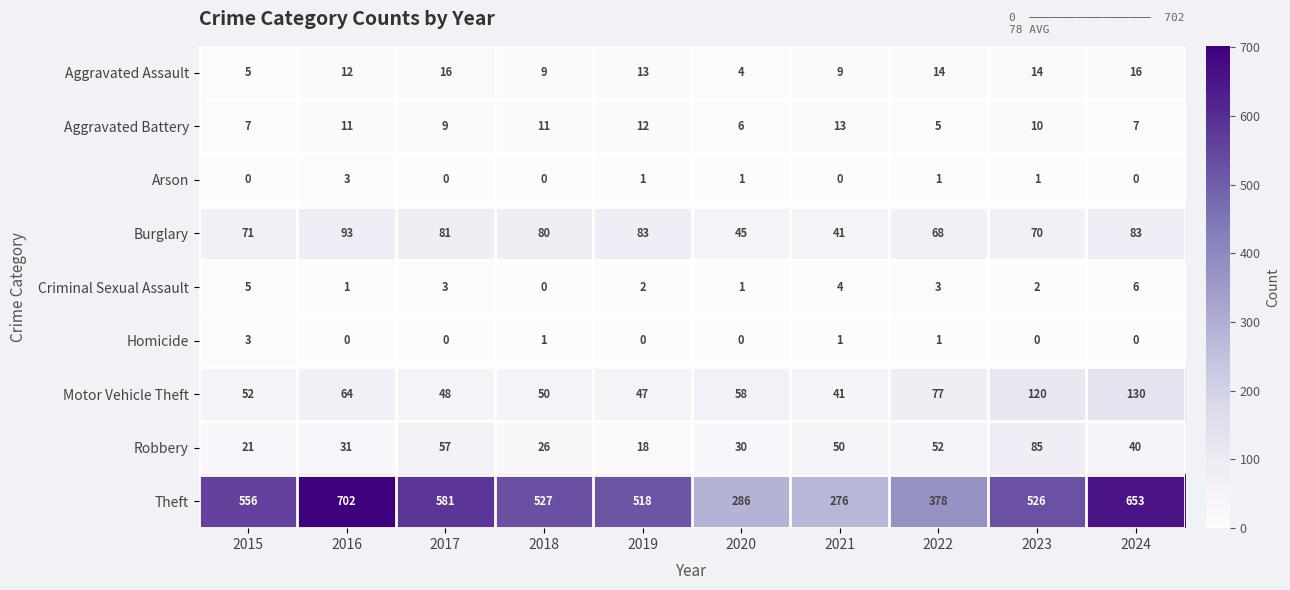

Rank the categories by Robbery value from lowest to highest.

2019, 2015, 2018, 2020, 2016, 2024, 2021, 2022, 2017, 2023